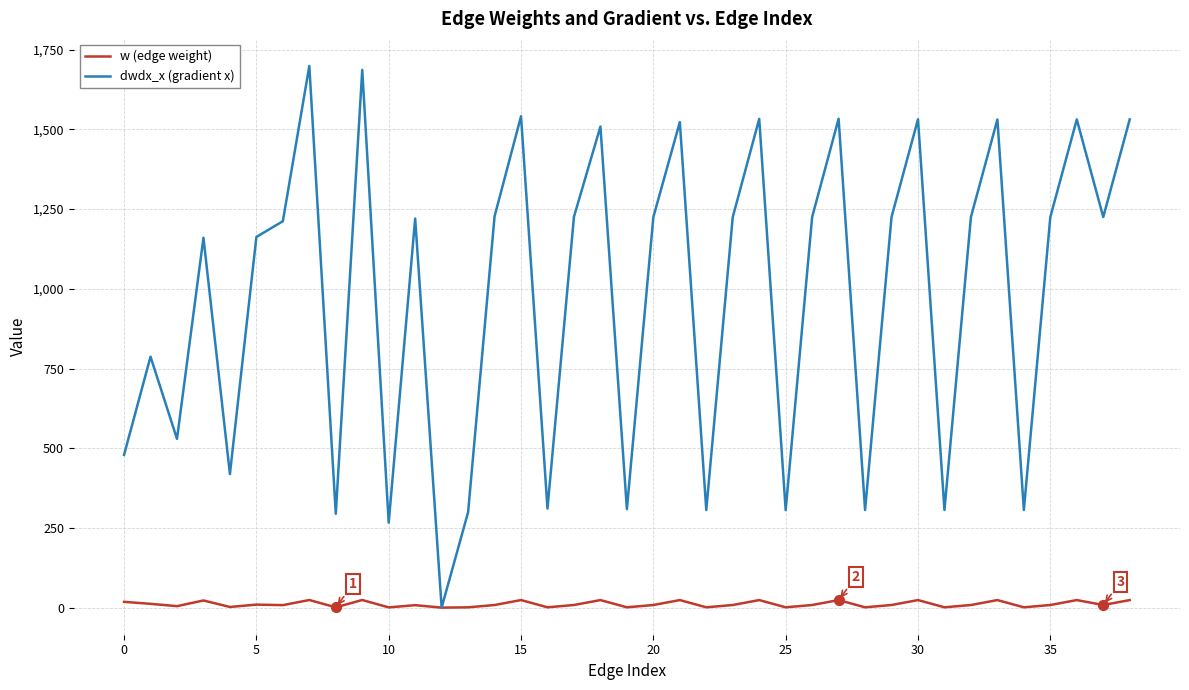

Which series has the largest total across all categories?

dwdx_x (gradient x)